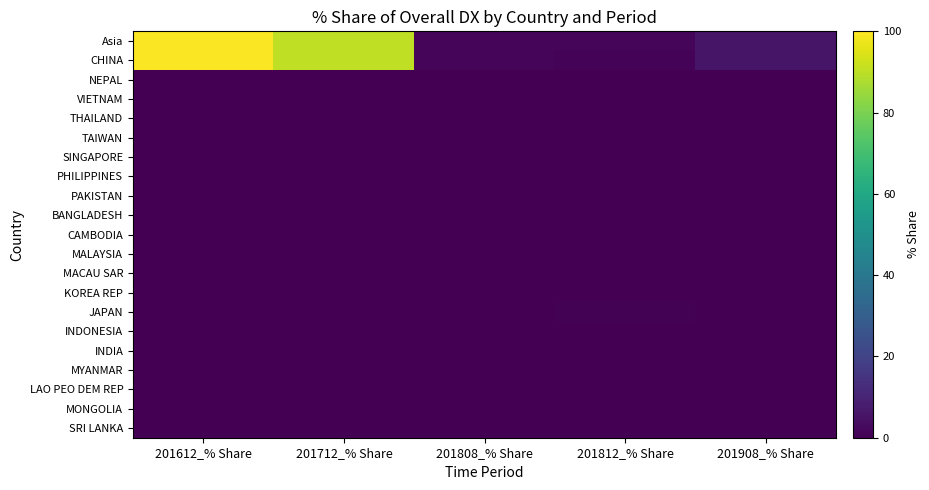

Between 201712_% Share and 201808_% Share, which is larger?

201712_% Share